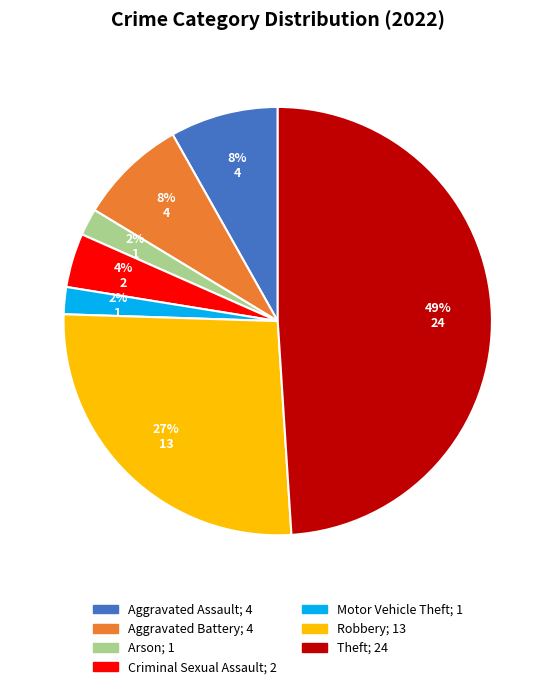

To the nearest percent, what is the average slice percentage?

14%